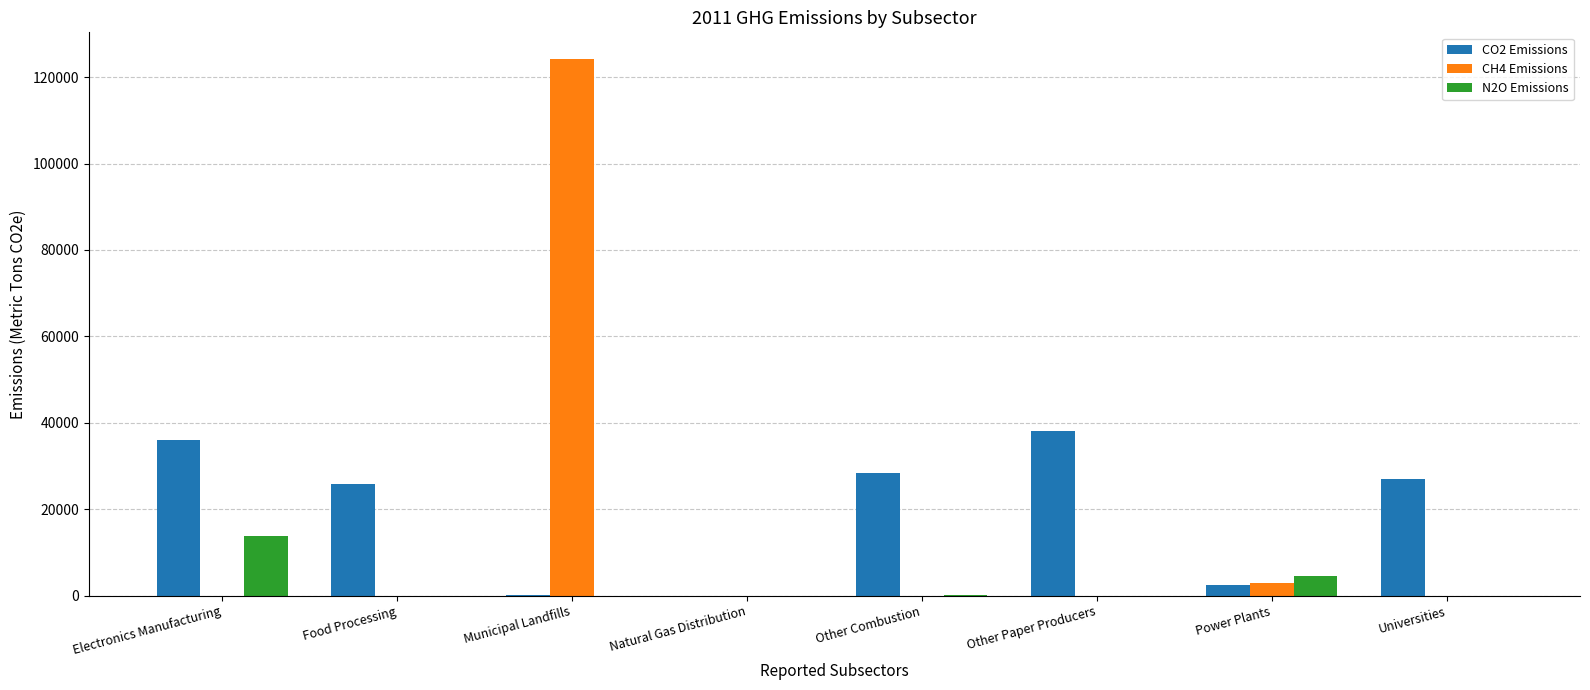

What is the sum of all CH4 Emissions values?

127193.5